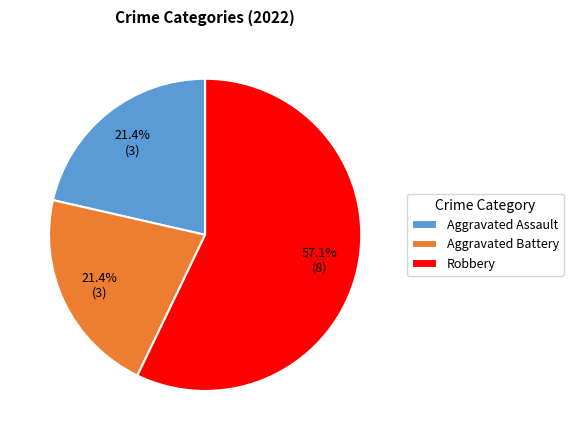

How many slices are in this pie chart?

3